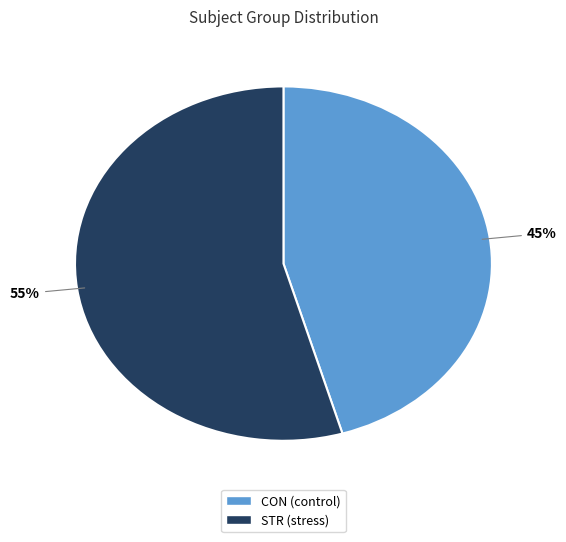

How many segments does this pie chart have?

2